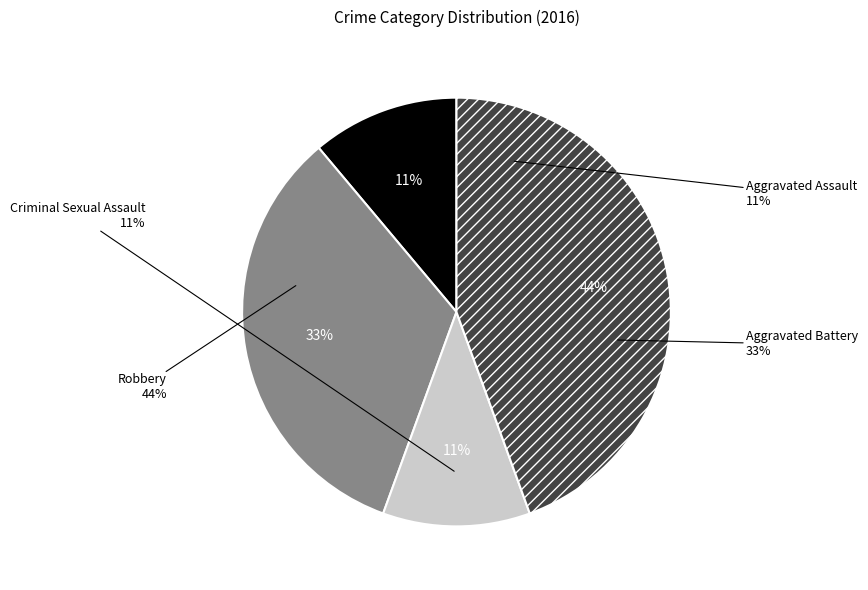

Which slice is the smallest?

Aggravated Assault